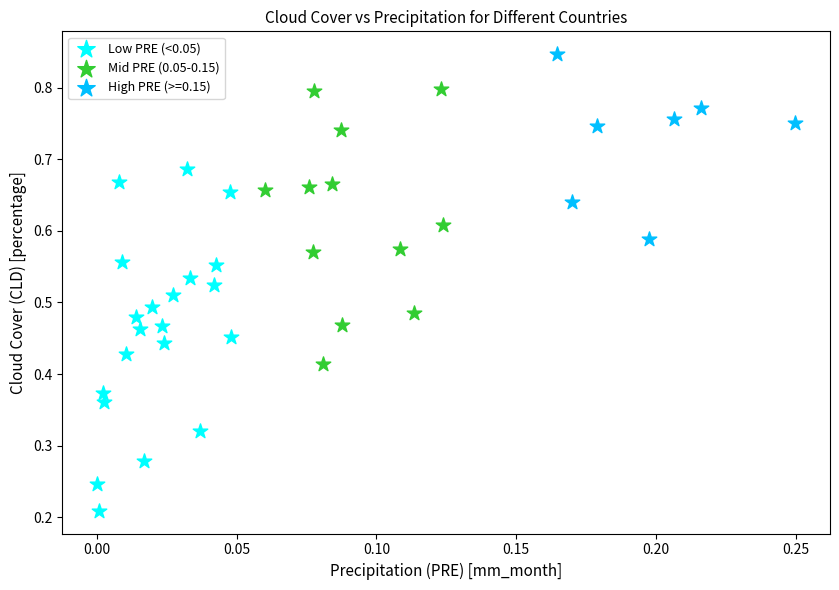

Which series contains the highest Y value?

High PRE (>=0.15)